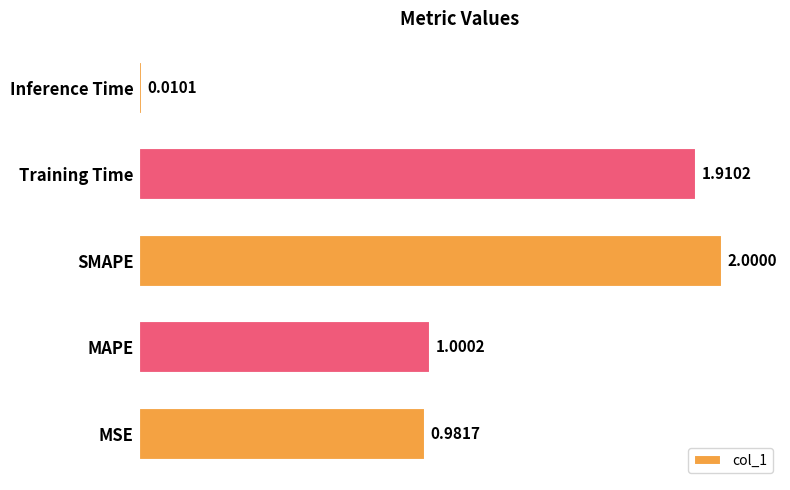

List the labels in order of value, largest first.

SMAPE, Training Time, MAPE, MSE, Inference Time